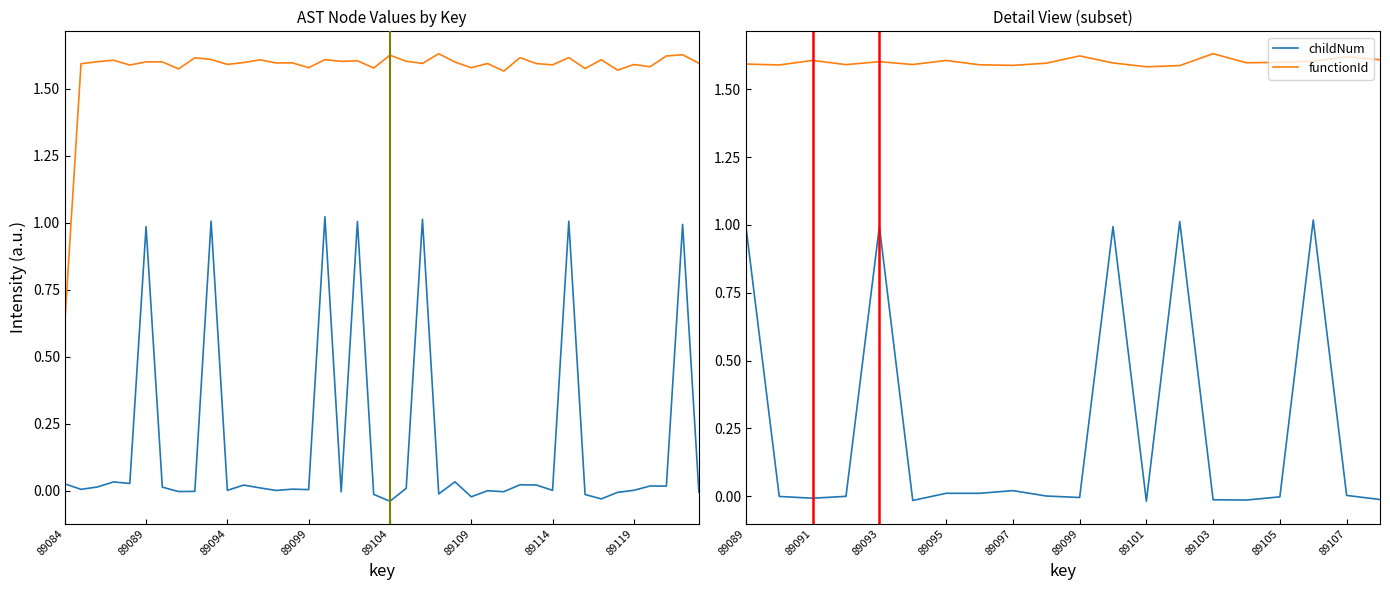

What are all the series names shown in the legend?

childNum, functionId